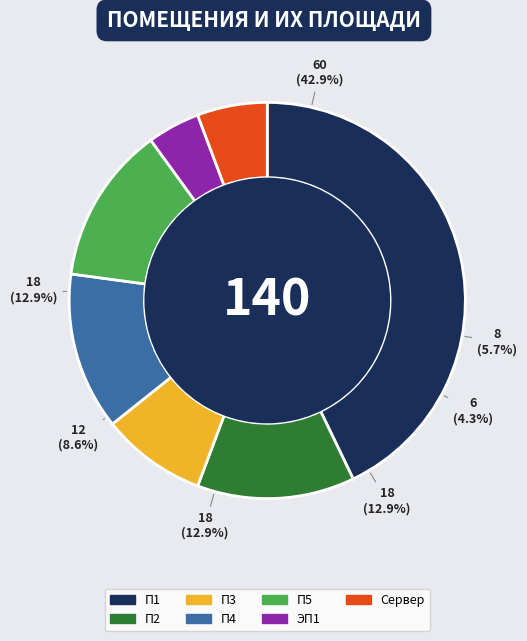

To the nearest percent, what percentage of the pie is П2?

13%